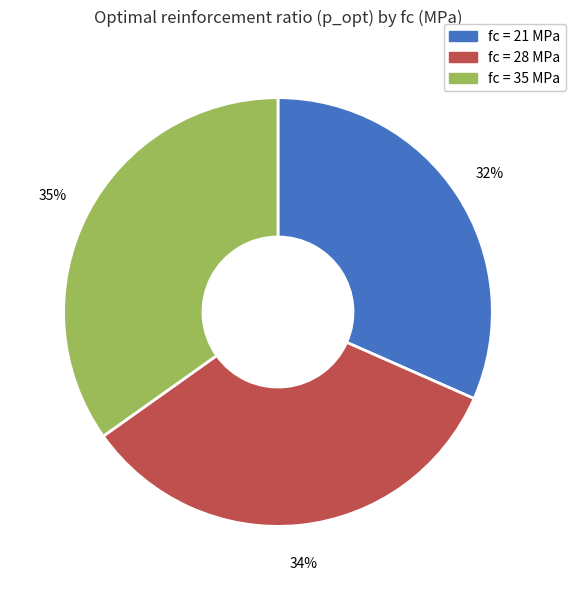

To the nearest percent, what is the difference between the largest and smallest slice percentages?

3%